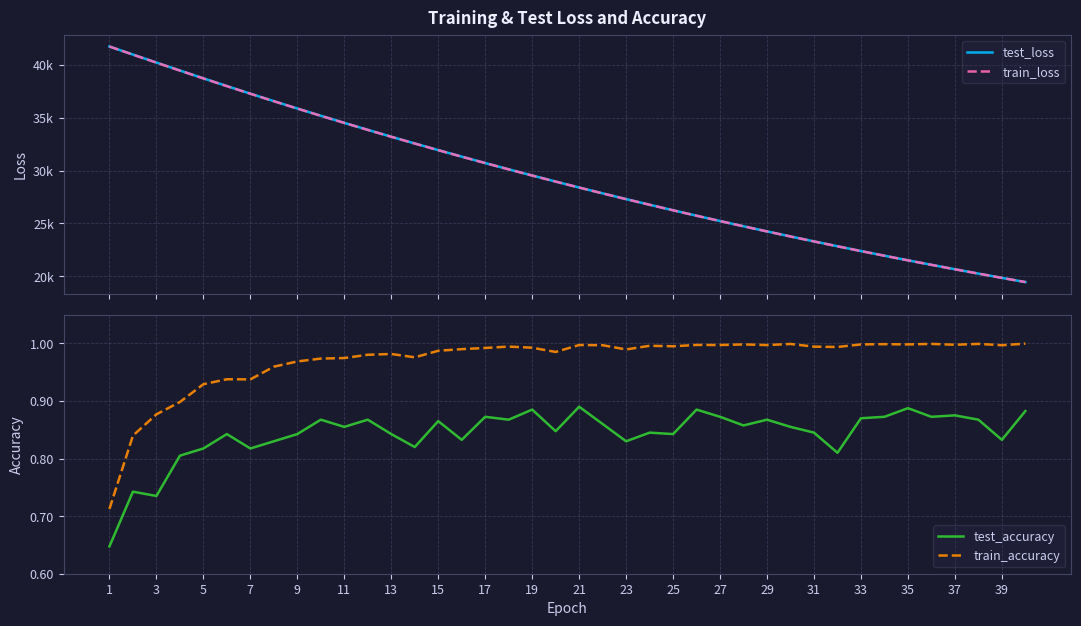

Does the chart display data point markers on the line(s)?

No